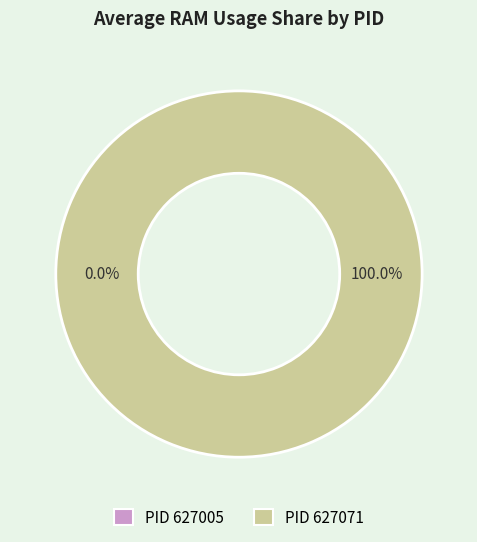

Count the number of slices in the pie.

2